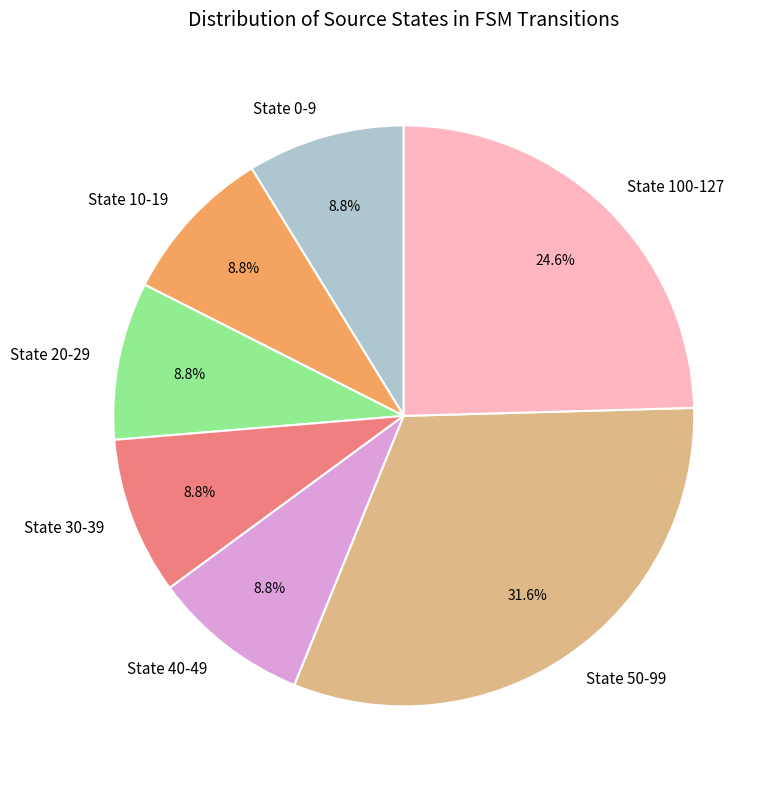

How much of the chart is everything except State 30-39?

91.2%